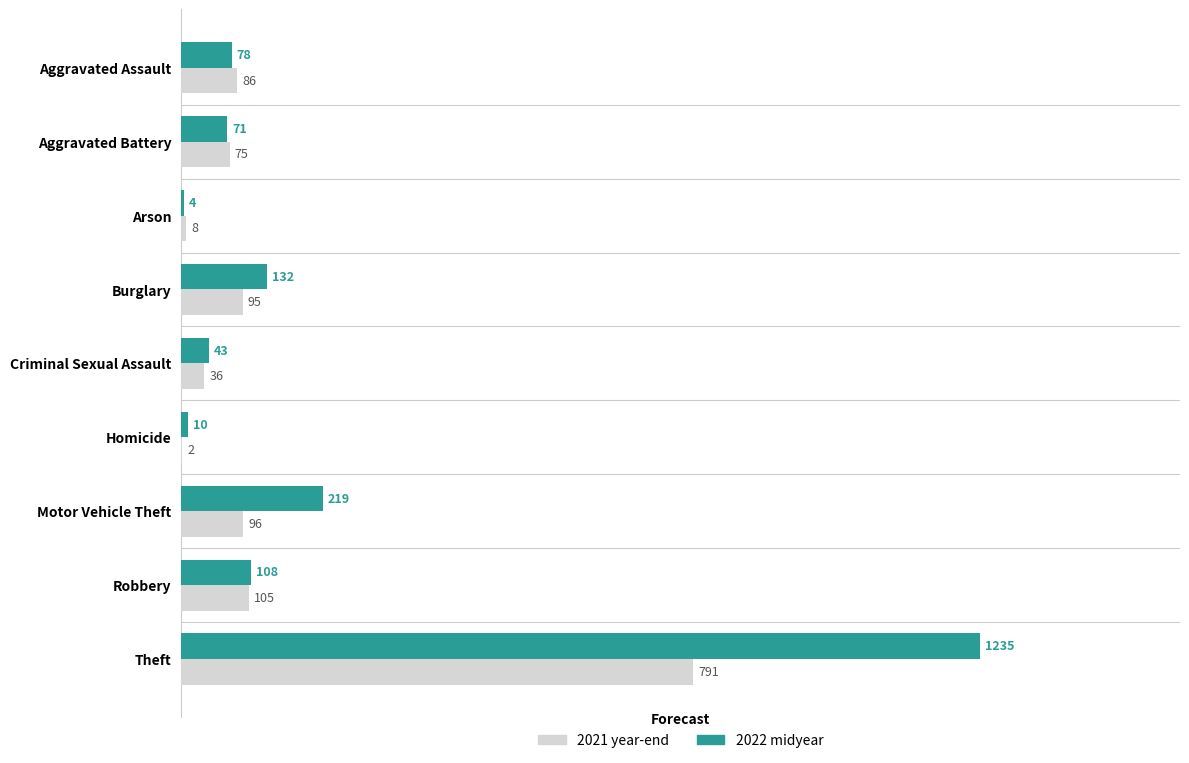

What is the sum of all 2021 year-end values?

1294